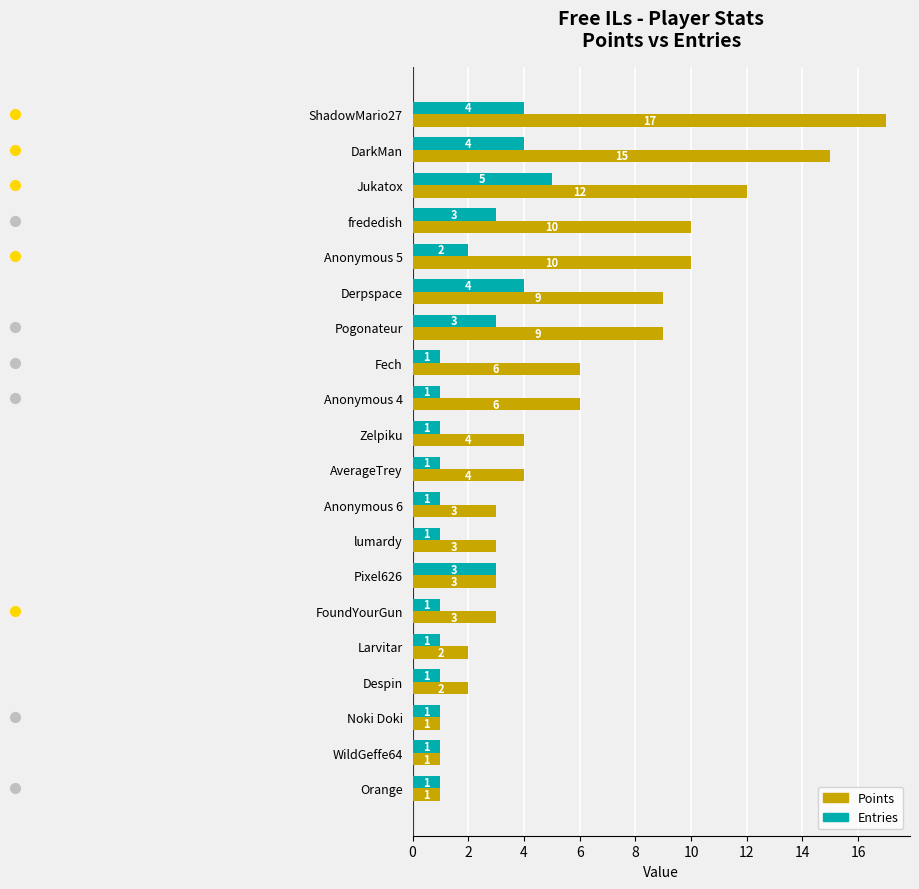

What is the average value of the Points series?

6